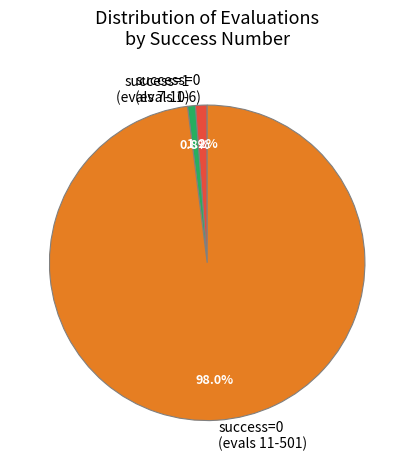

What is the largest slice in the pie chart?

success=0 (evals 11-501)